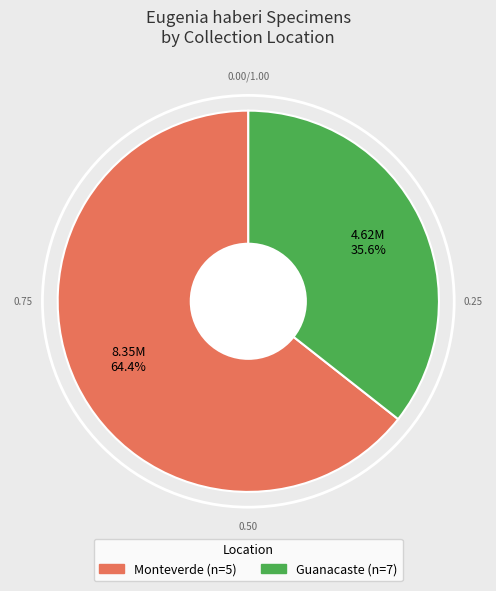

Is there any slice that represents more than half of the pie?

Yes